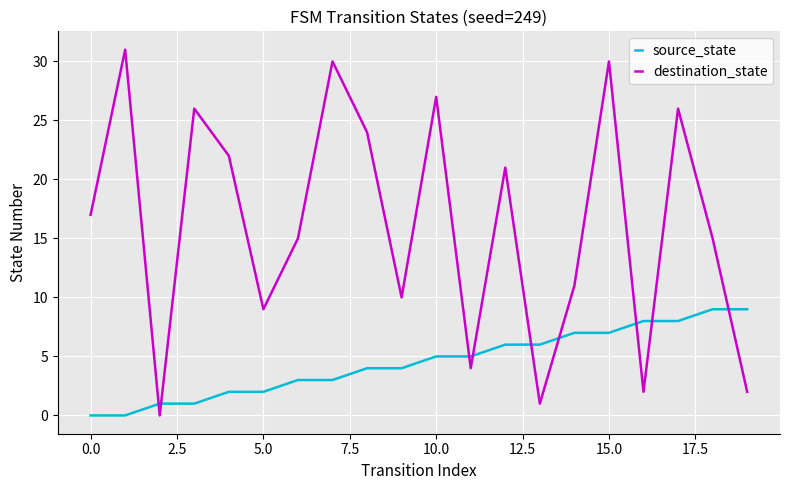

Which series has the widest spread of values?

destination_state